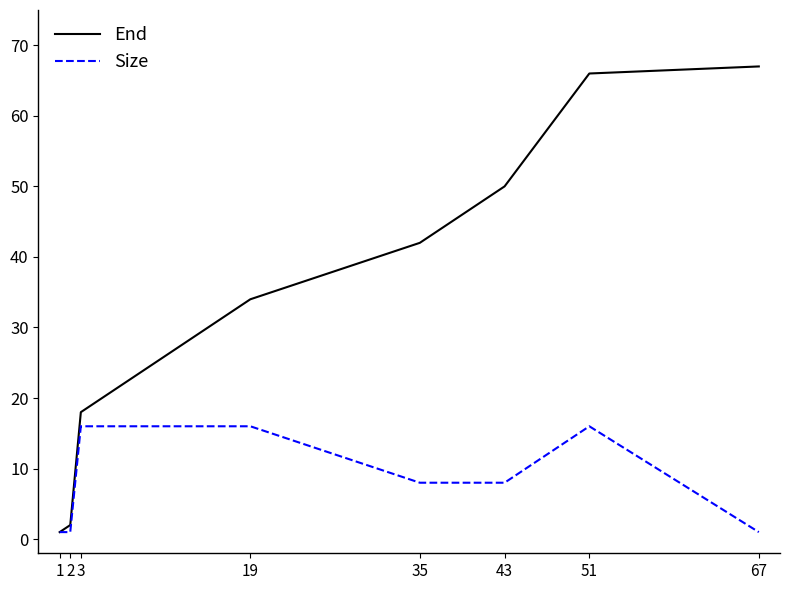

At 19, list the series in order from largest to smallest.

End, Size